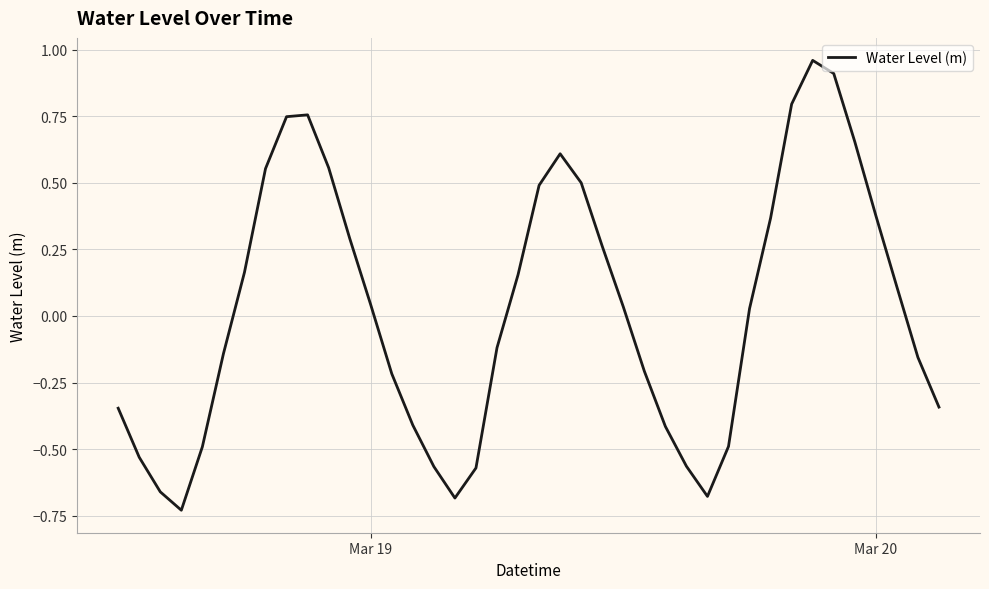

What is the difference between the maximum and minimum values?

1.7